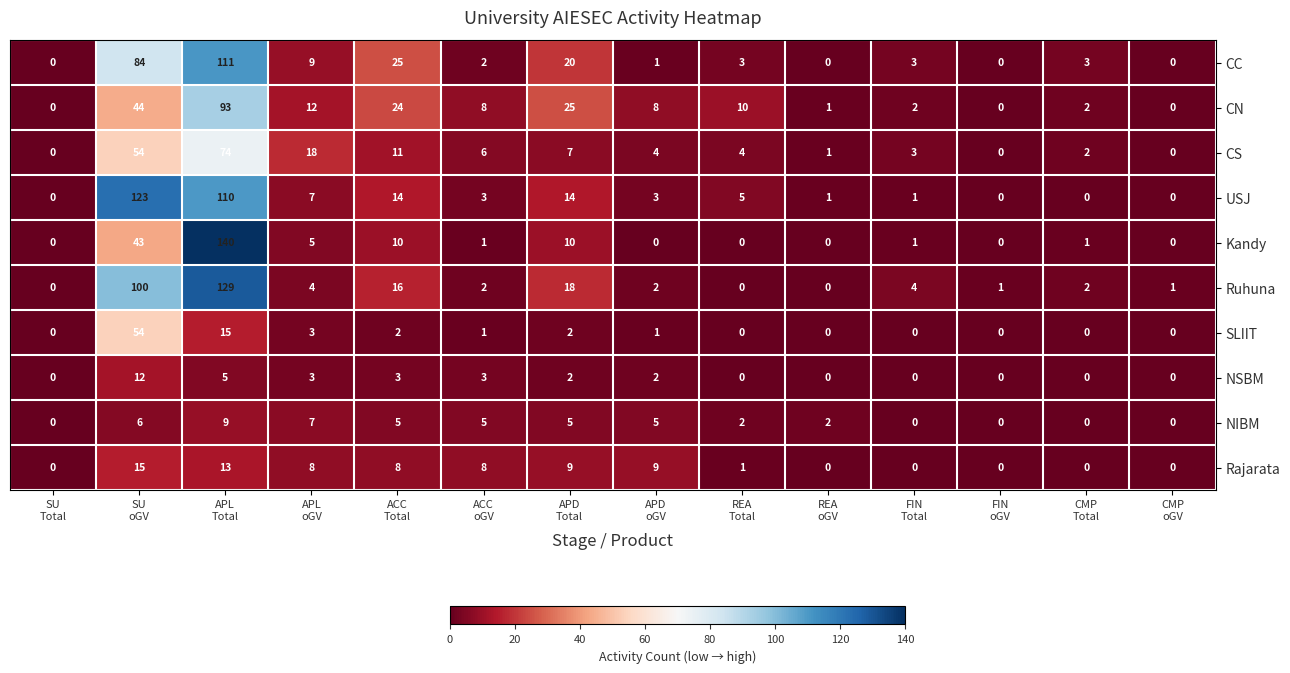

How many series are shown in this chart?

10